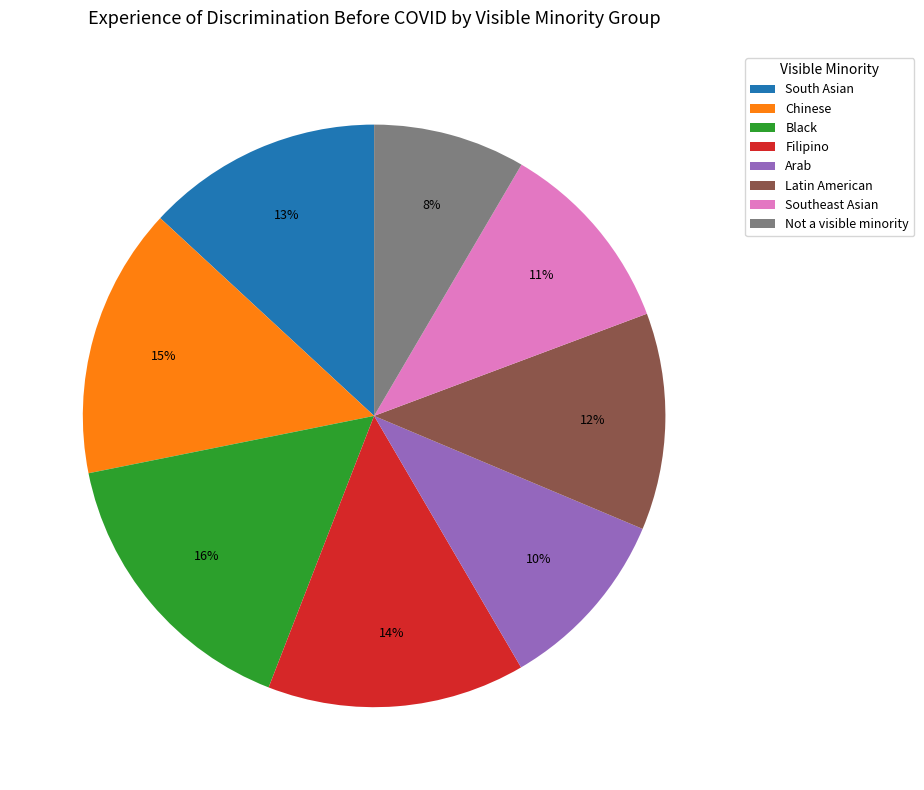

Which slice is the largest?

Black